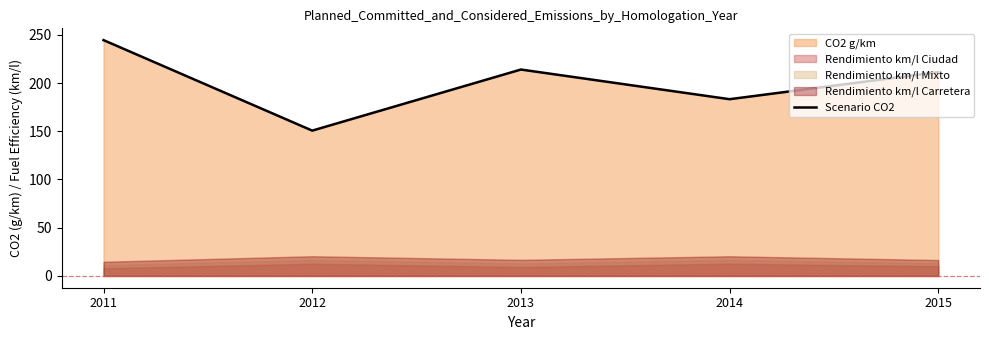

What is the average value?

200.7